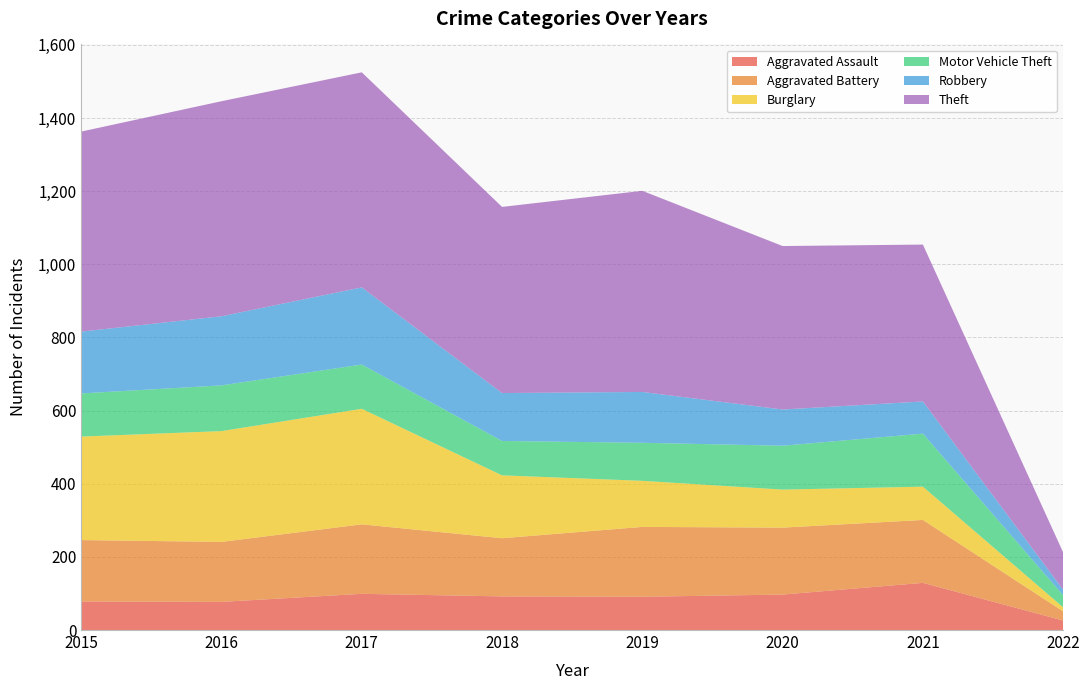

Reading right to left, list all the values displayed in this chart.

Aggravated Assault: 26	129	97	91	92	99	77	78
Aggravated Battery: 25	172	183	191	159	190	164	168
Burglary: 11	91	104	126	172	316	303	283
Motor Vehicle Theft: 33	145	120	104	94	121	125	118
Robbery: 15	88	99	139	131	211	189	169
Theft: 102	429	447	550	509	588	588	547